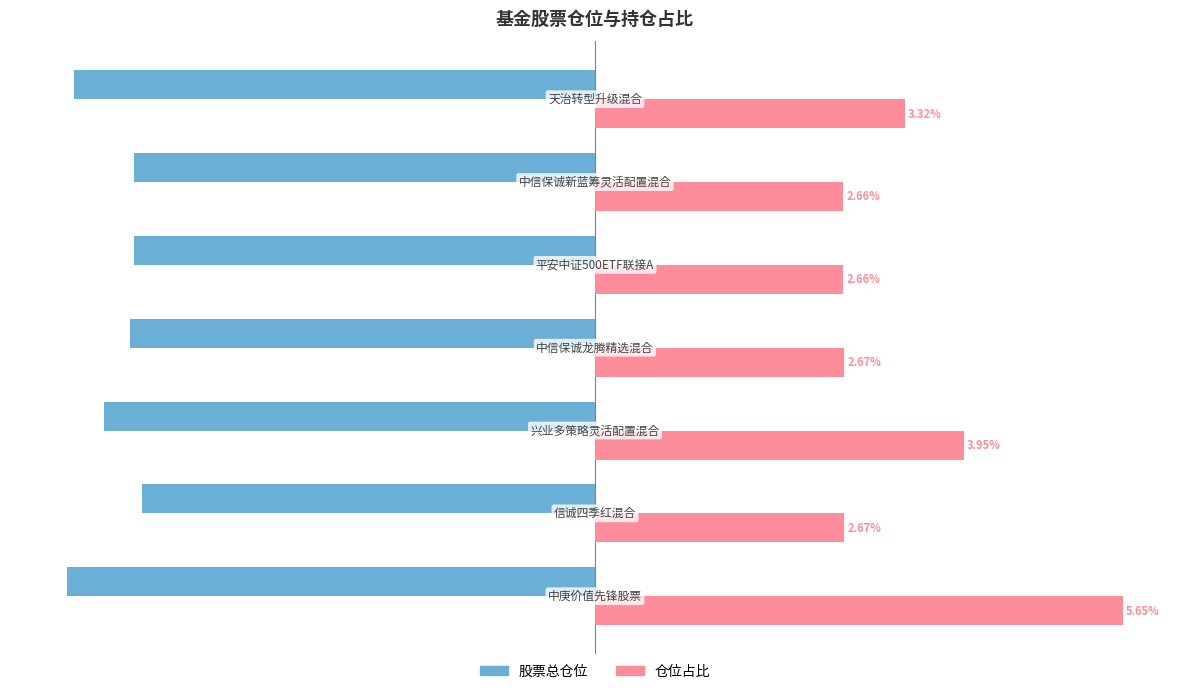

What are all the series names shown in the legend?

股票总仓位, 仓位占比